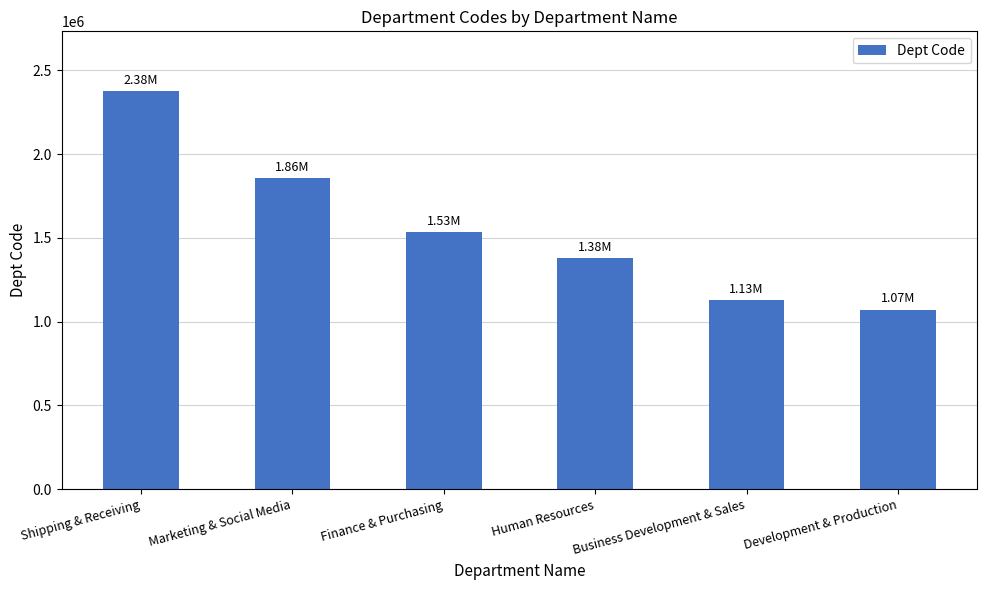

List the labels in order of value, largest first.

Shipping & Receiving, Marketing & Social Media, Finance & Purchasing, Human Resources, Business Development & Sales, Development & Production